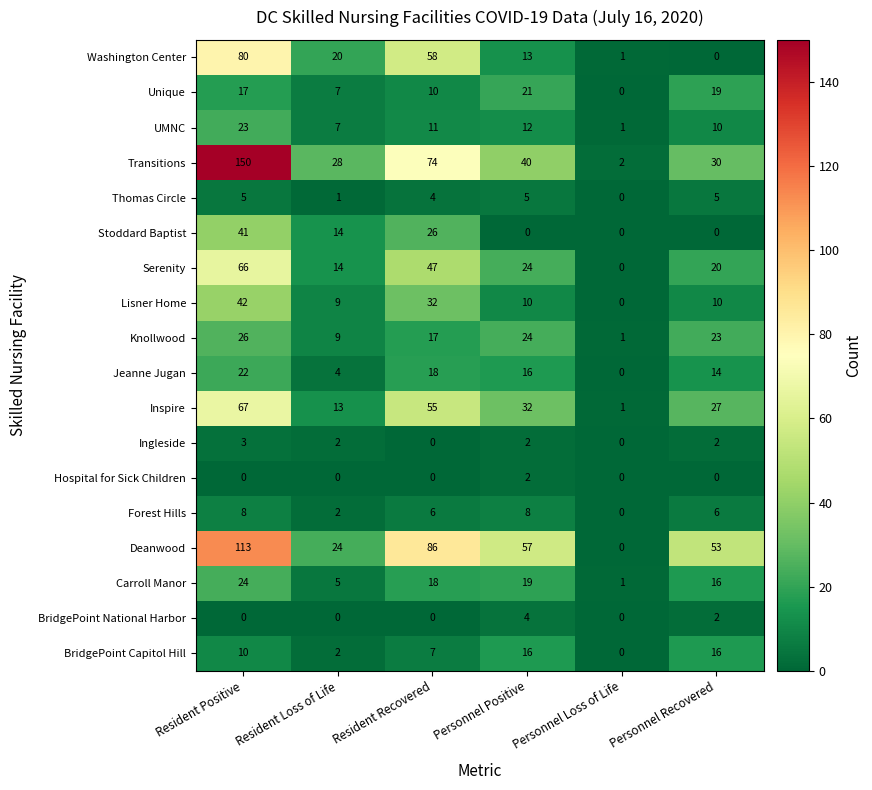

Which series changed the most between Resident Recovered and Personnel Recovered?

Washington Center